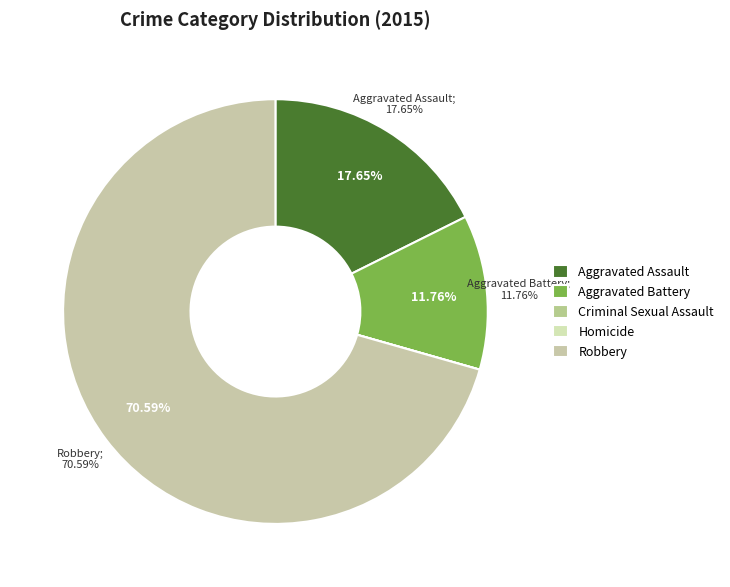

What is the ratio of the value at Aggravated Assault to the value at Aggravated Battery?

1.5